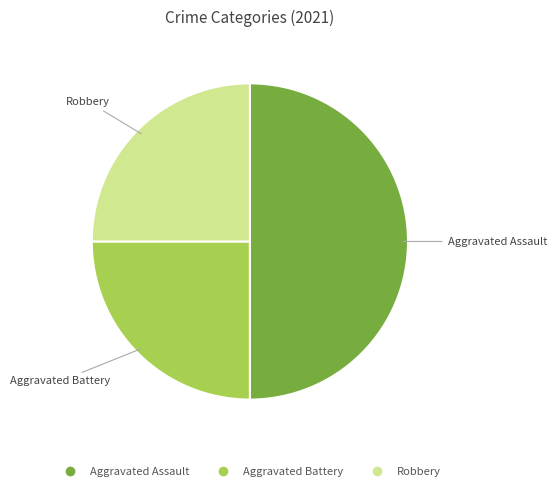

Between Aggravated Battery and Aggravated Assault, which is larger?

Aggravated Assault